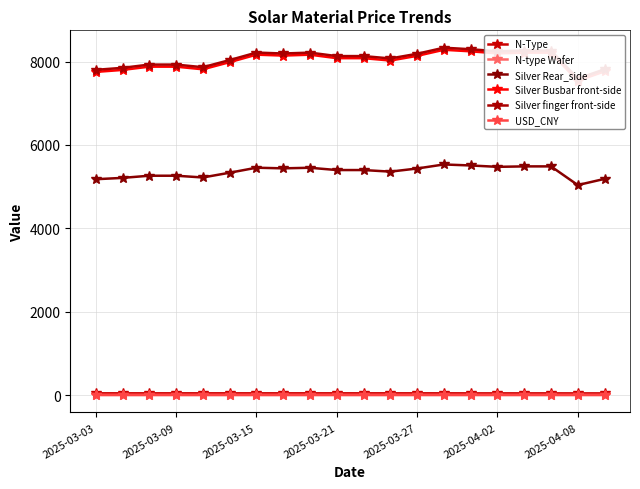

True or false: USD_CNY and Silver Rear_side intersect in this chart.

False